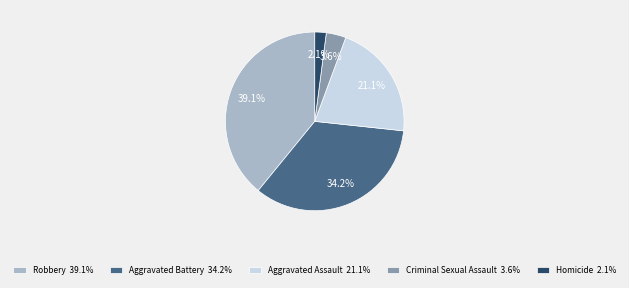

How many segments does this pie chart have?

5